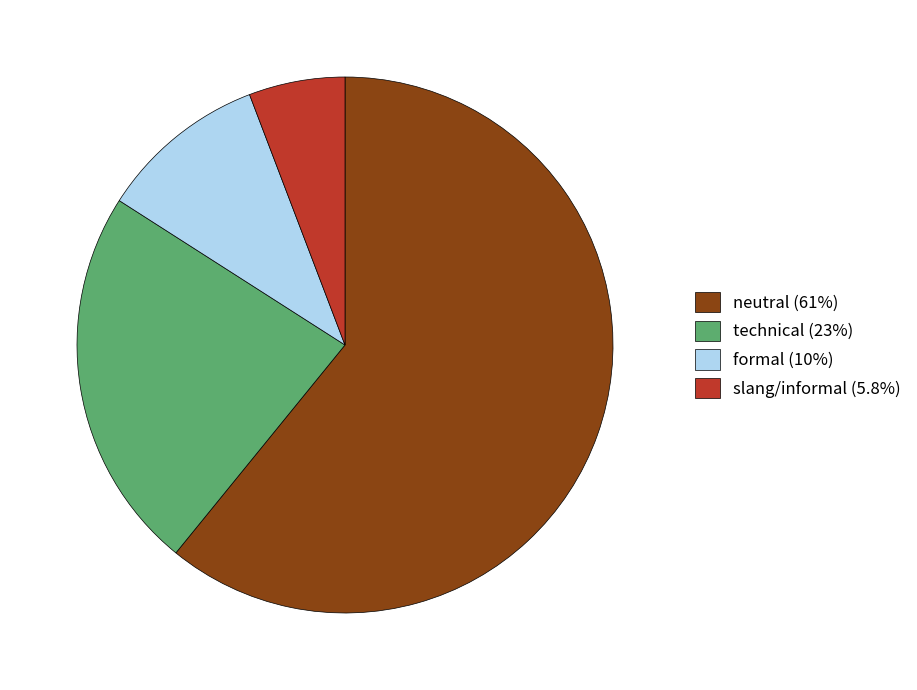

Does neutral (61%) represent more than half of the total?

Yes